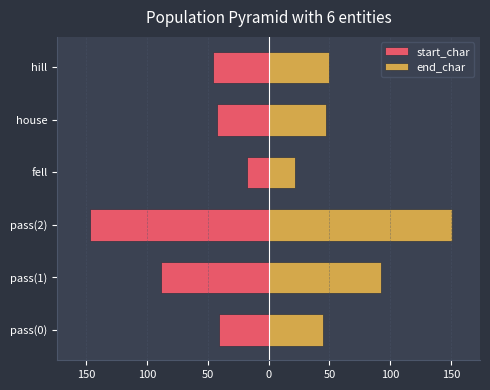

How many series are shown in this chart?

2